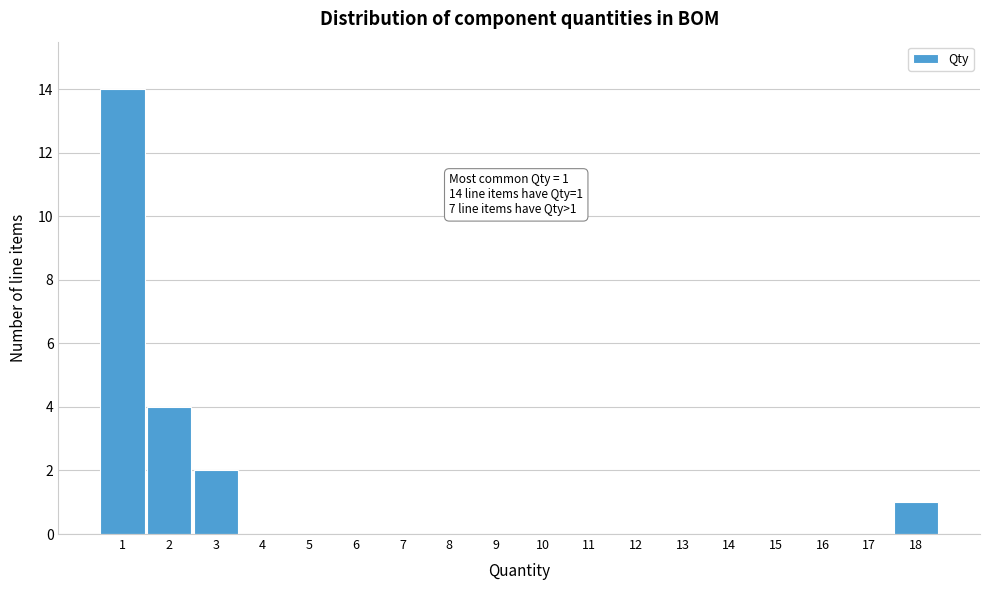

Over which range of the x-axis is the bar tallest?

0.5 to 1.5